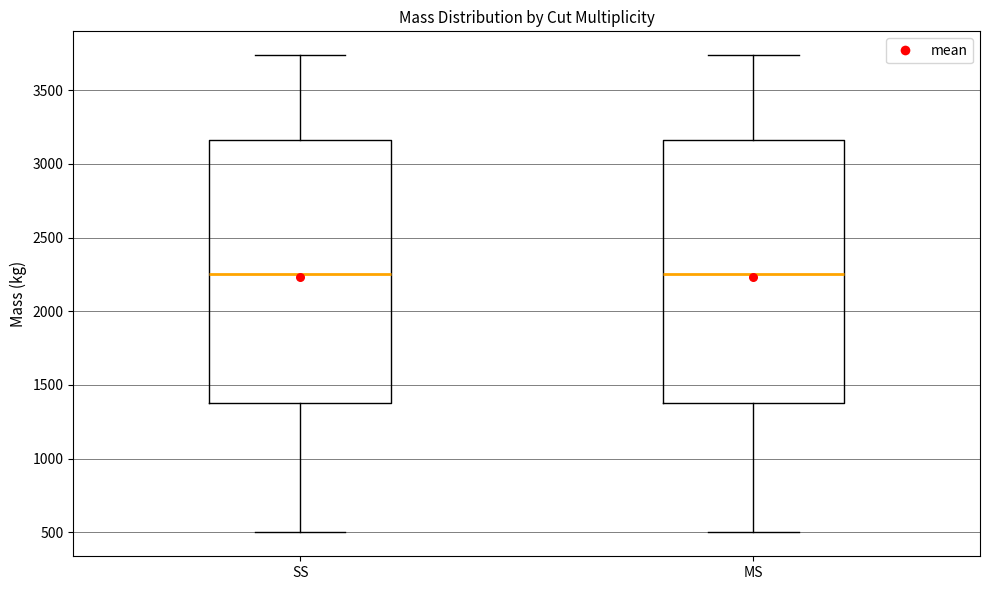

Reading left to right, transcribe this box plot: for each box, give where its median line is, the range the box spans, and where its two whiskers end, as read against the y-axis. The values are not printed on the chart, so give them approximately, as read against the axis.

SS: median 2250, box 1400 to 3150, whiskers 500 to 3750
MS: median 2250, box 1400 to 3150, whiskers 500 to 3750